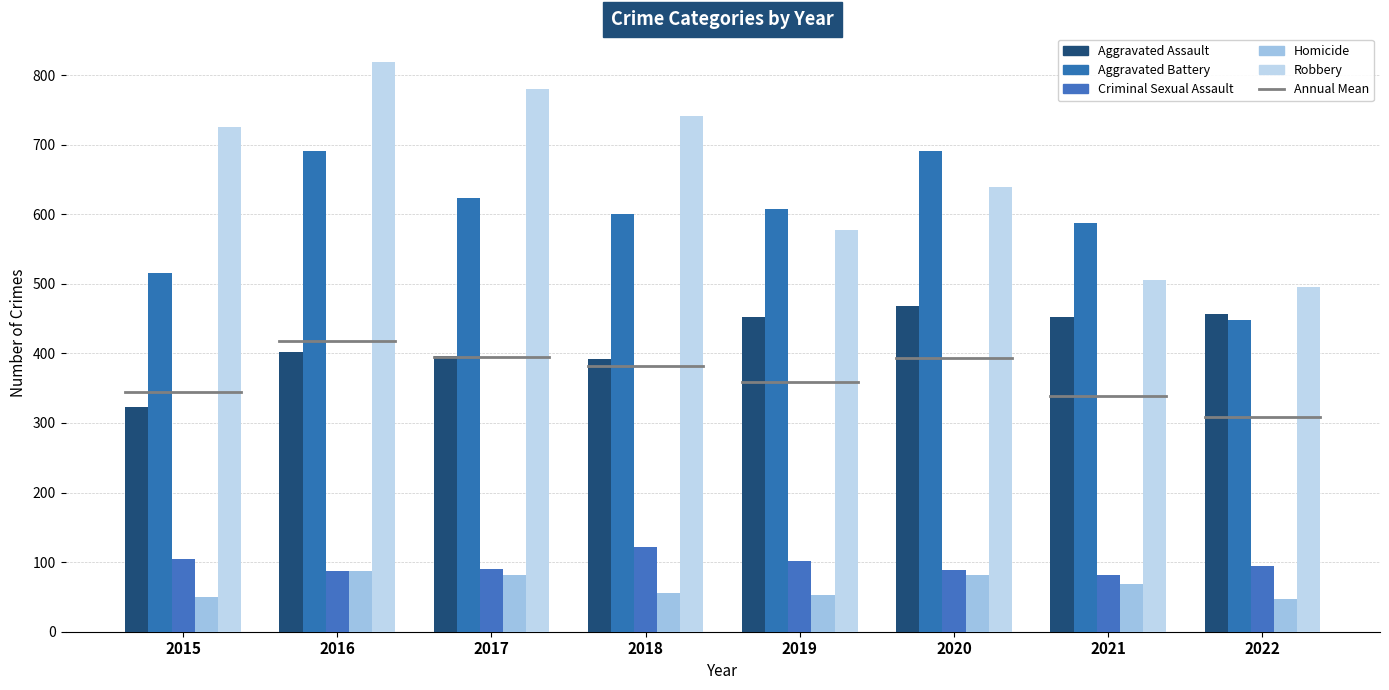

How many distinct data groups are displayed?

5